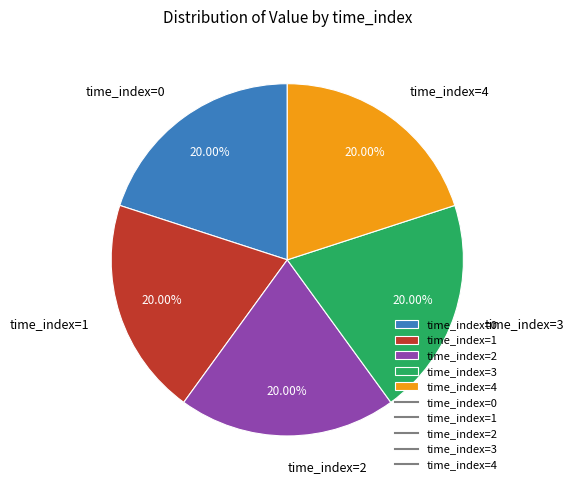

How many slices are in this pie chart?

5